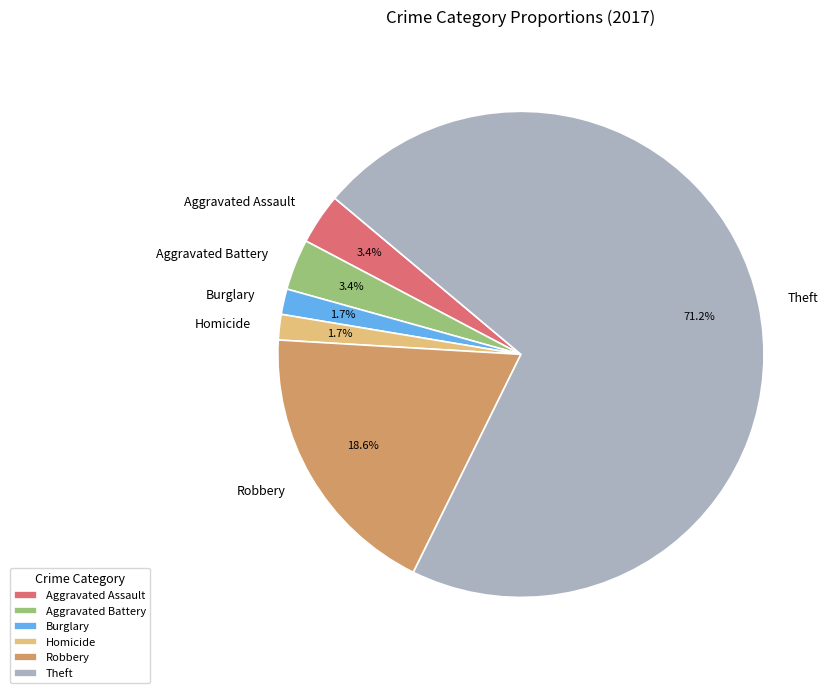

Does Theft account for over 50% of the chart?

Yes